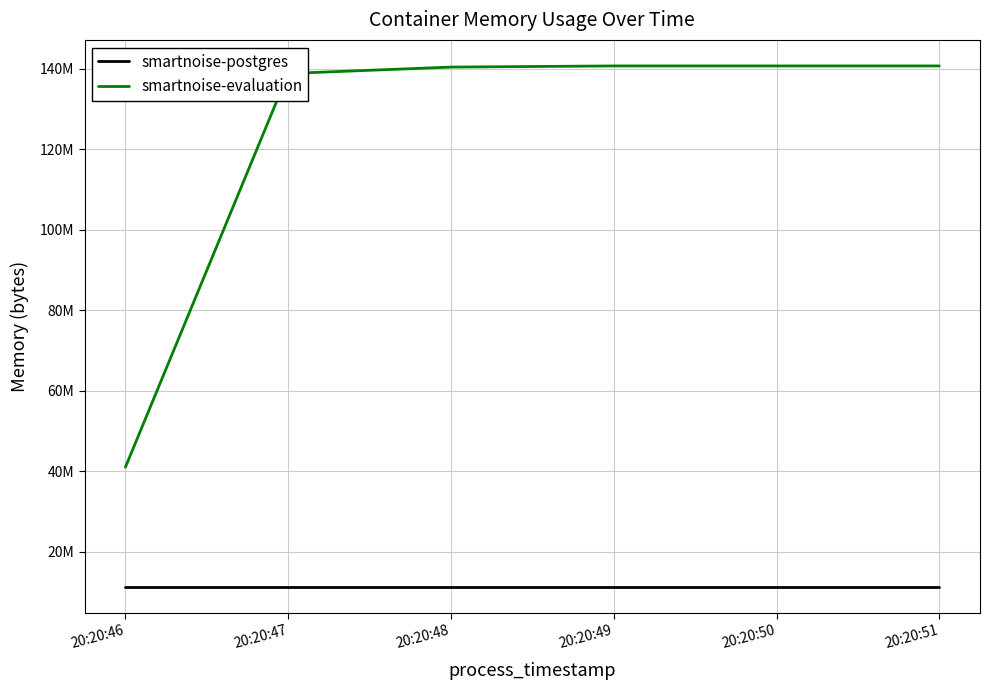

True or false: smartnoise-postgres and smartnoise-evaluation intersect in this chart.

False